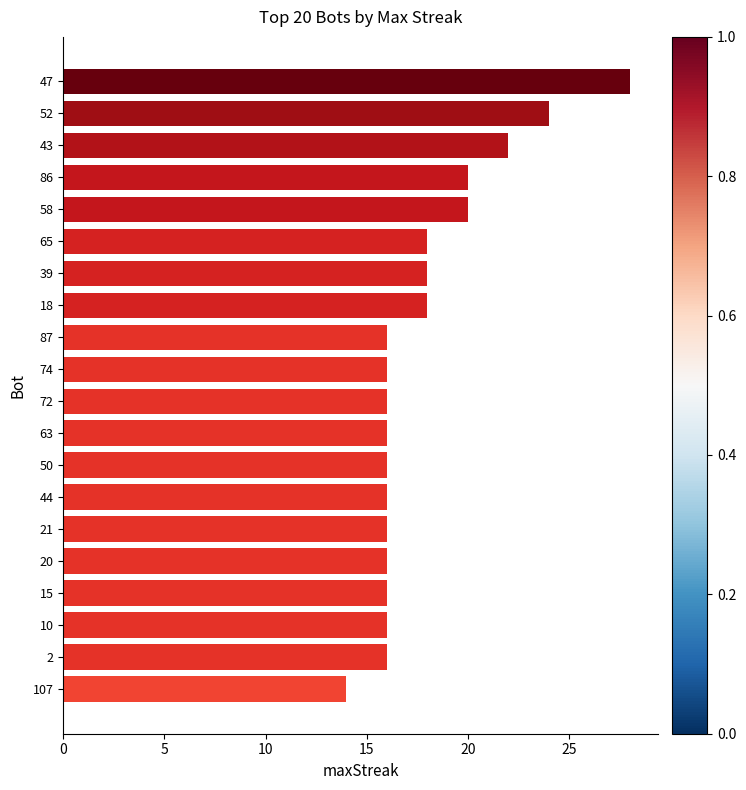

What is the label of the 4th bar from the top?

86